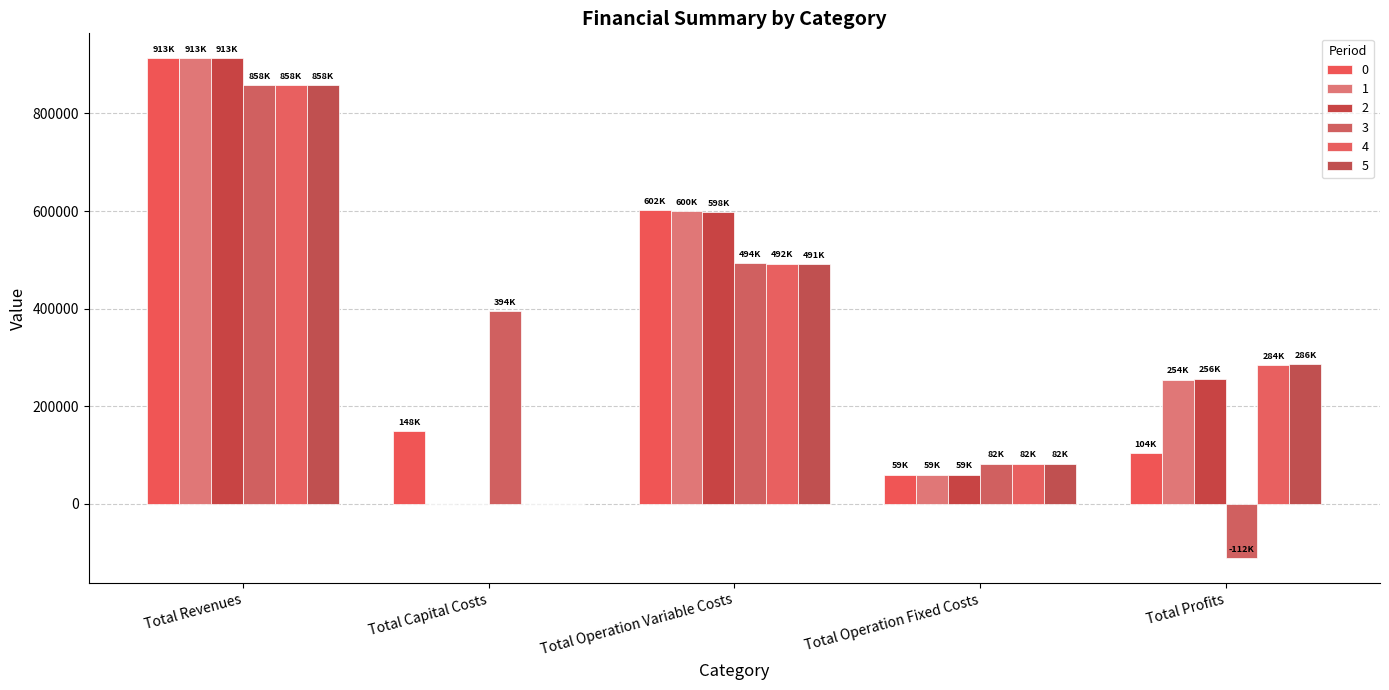

How many positive values does the 2 series have?

4